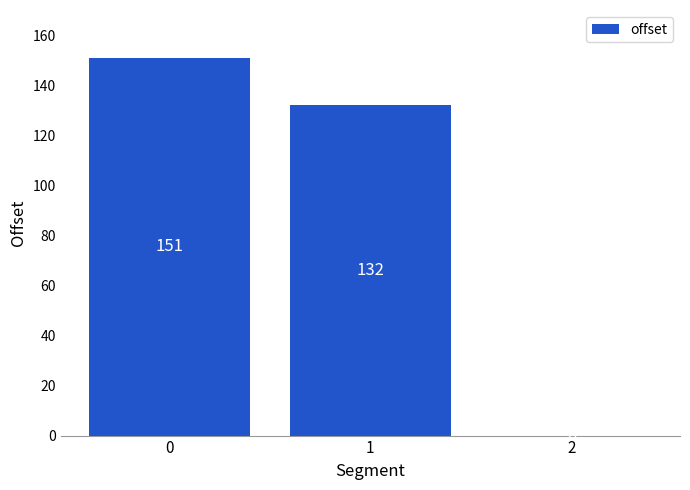

What is the change in value from 1 to 2?

-132